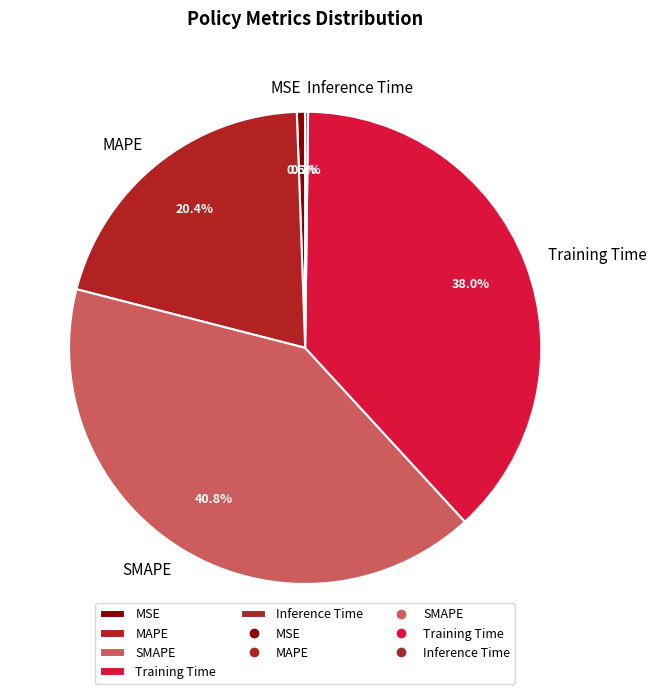

Which slice is the largest?

SMAPE